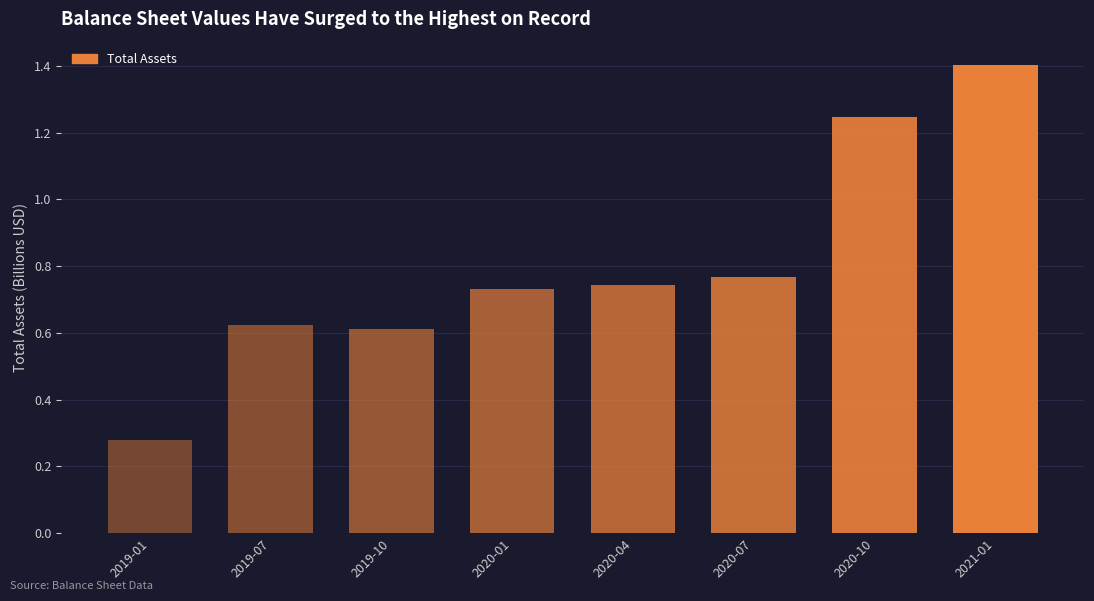

What is the label of the 8th bar from the right?

2019-01